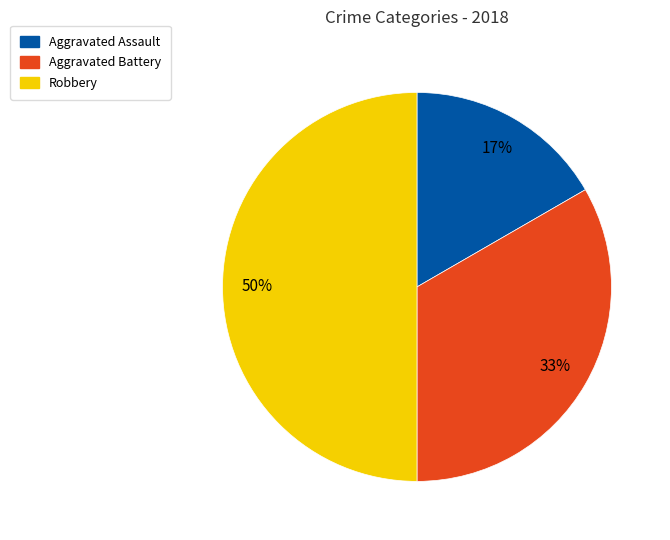

Does Aggravated Assault account for over 50% of the chart?

No